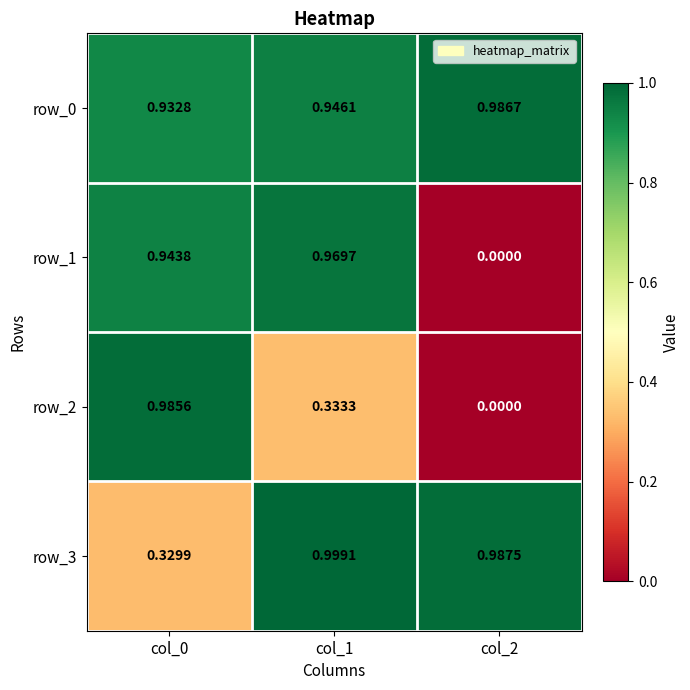

Is the value of row_0 at col_0 greater than the value of row_2 at col_1?

Yes